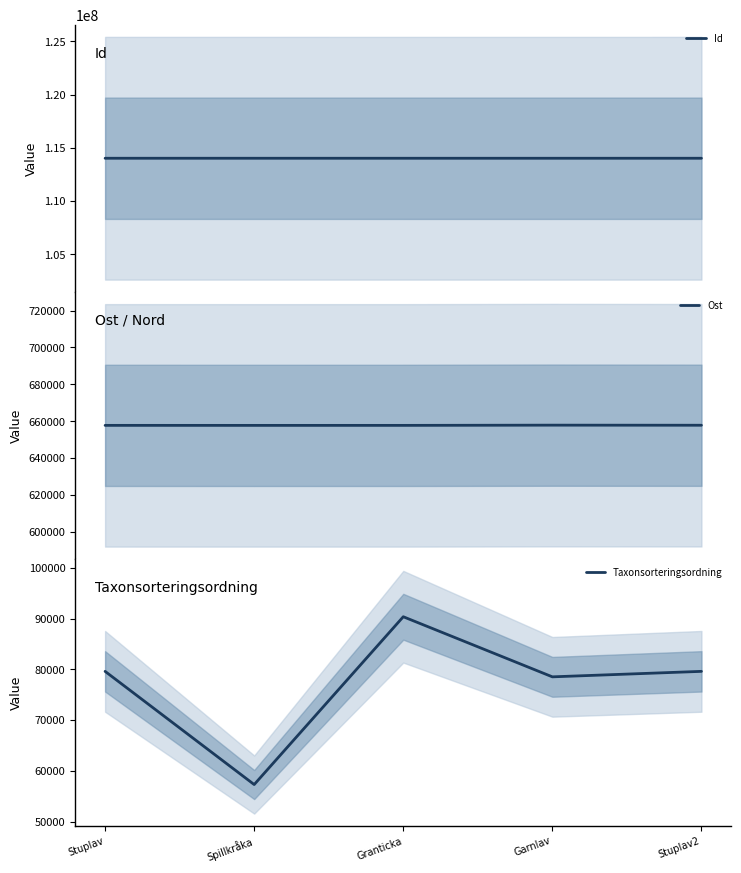

Which has a higher value, Spillkråka or Granticka?

Spillkråka